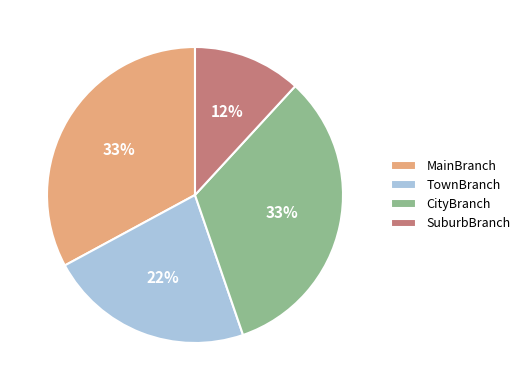

Which category has the smallest portion of the pie?

SuburbBranch